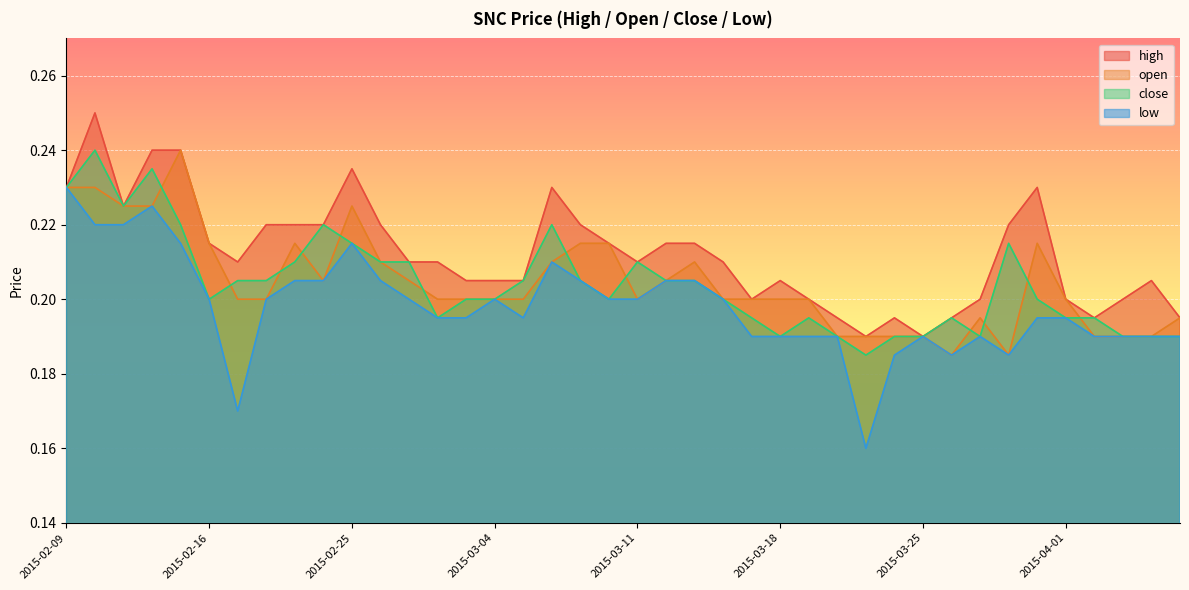

Where is the first local maximum for low?

2015-02-12